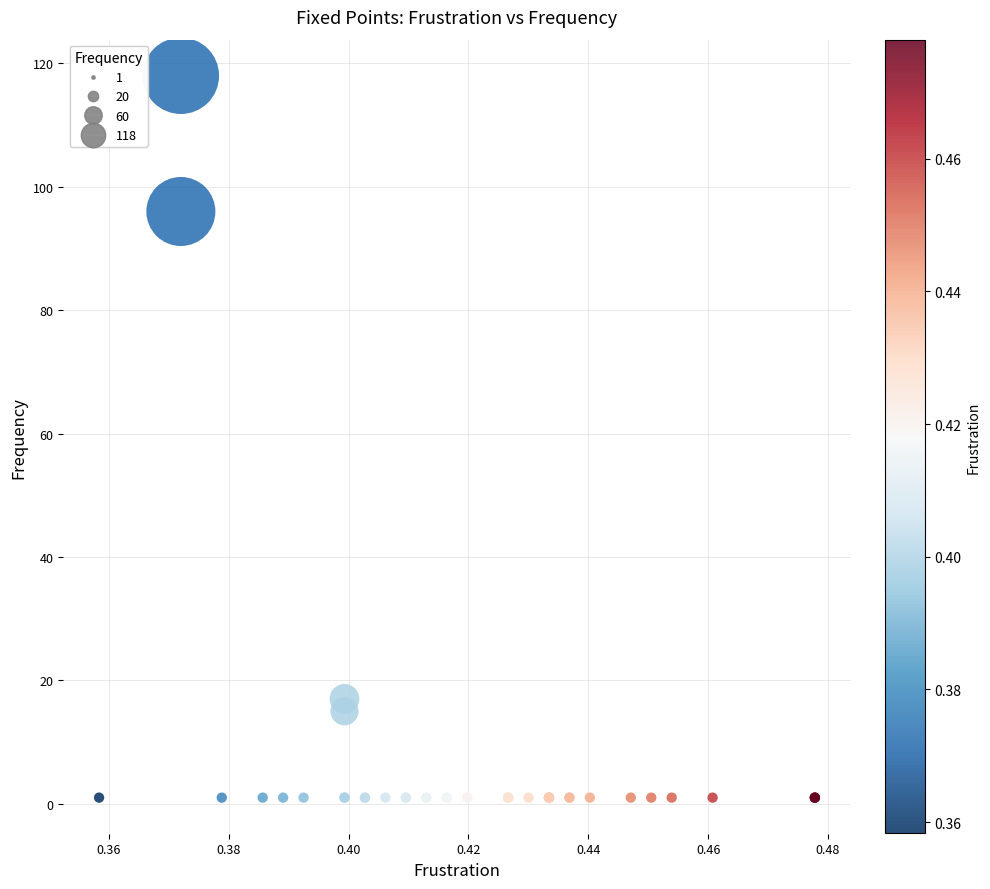

What Y value in the scatter plot is closest to 59?

96